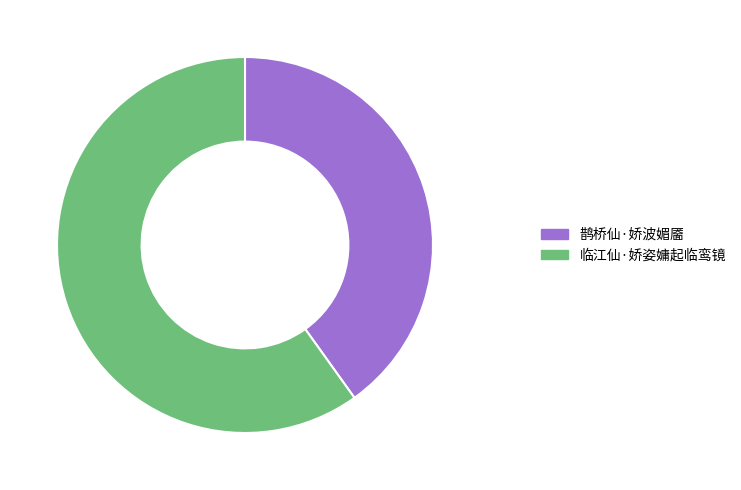

True or false: 临江仙·娇姿嫞起临鸾镜 accounts for 60% of the total.

True